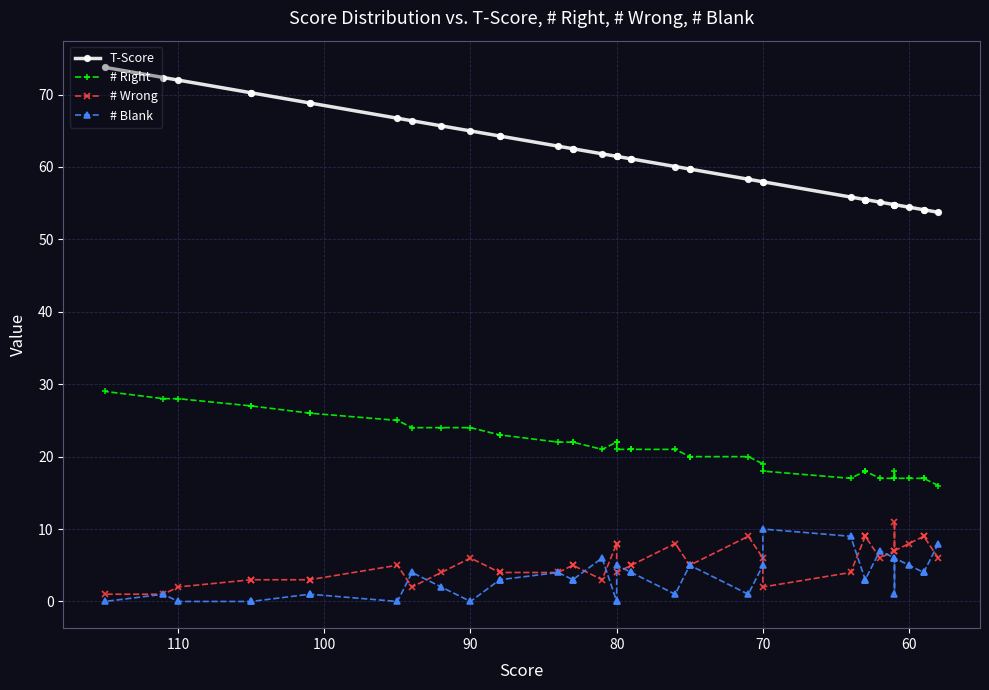

List the series in order of their peak value, lowest first.

# Blank, # Wrong, # Right, T-Score